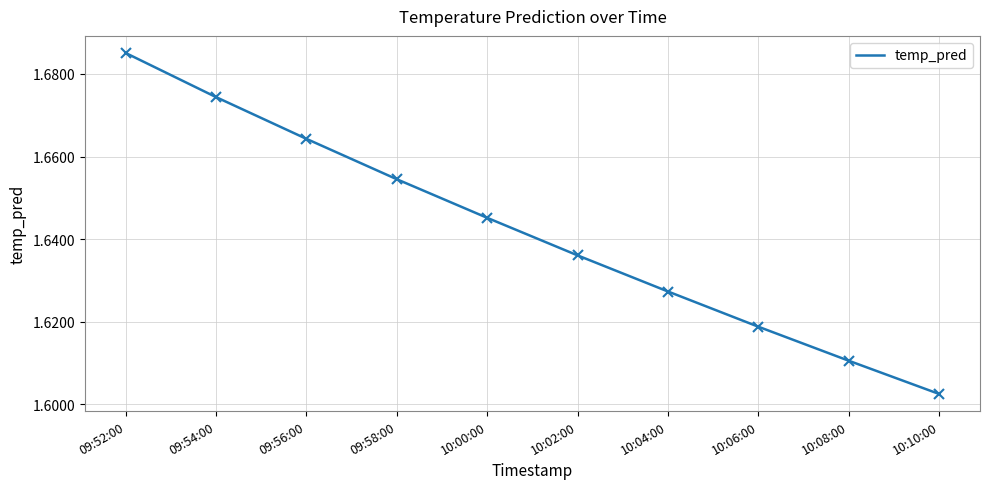

Where is the data nearest to the value 1?

10:10:00